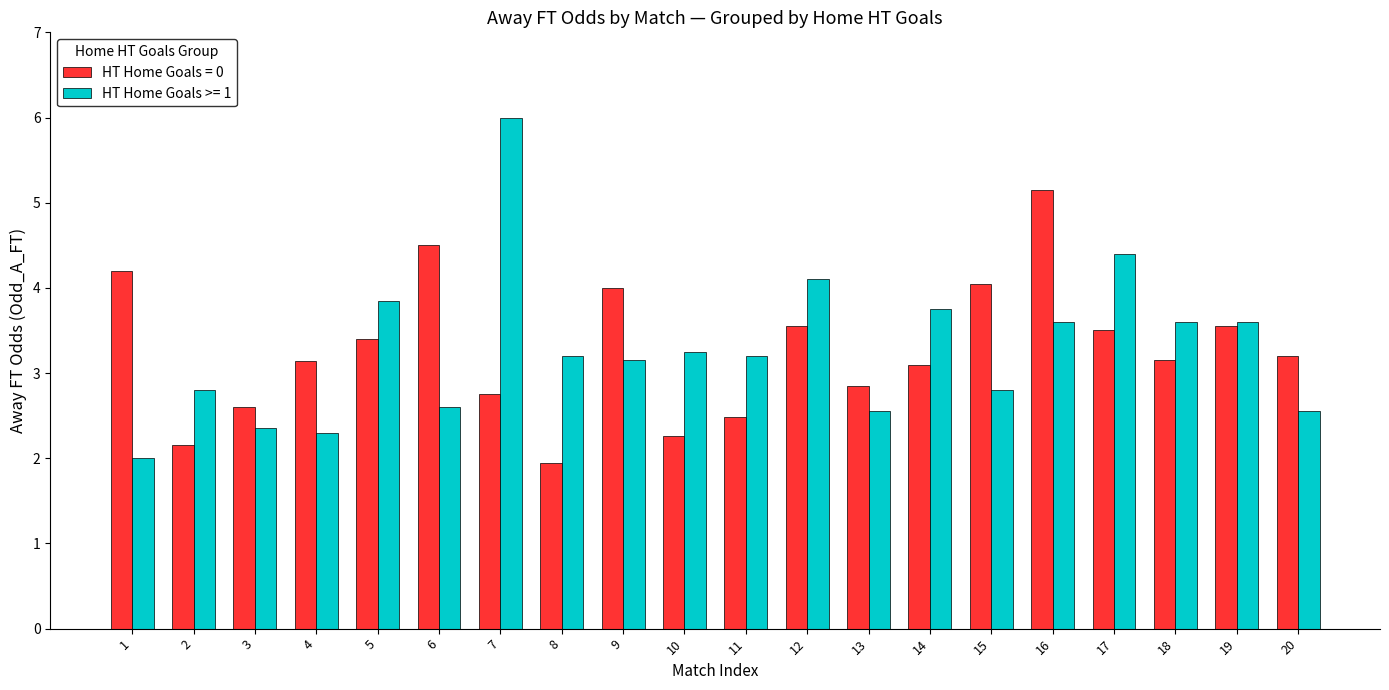

What is the smallest value displayed?

1.9